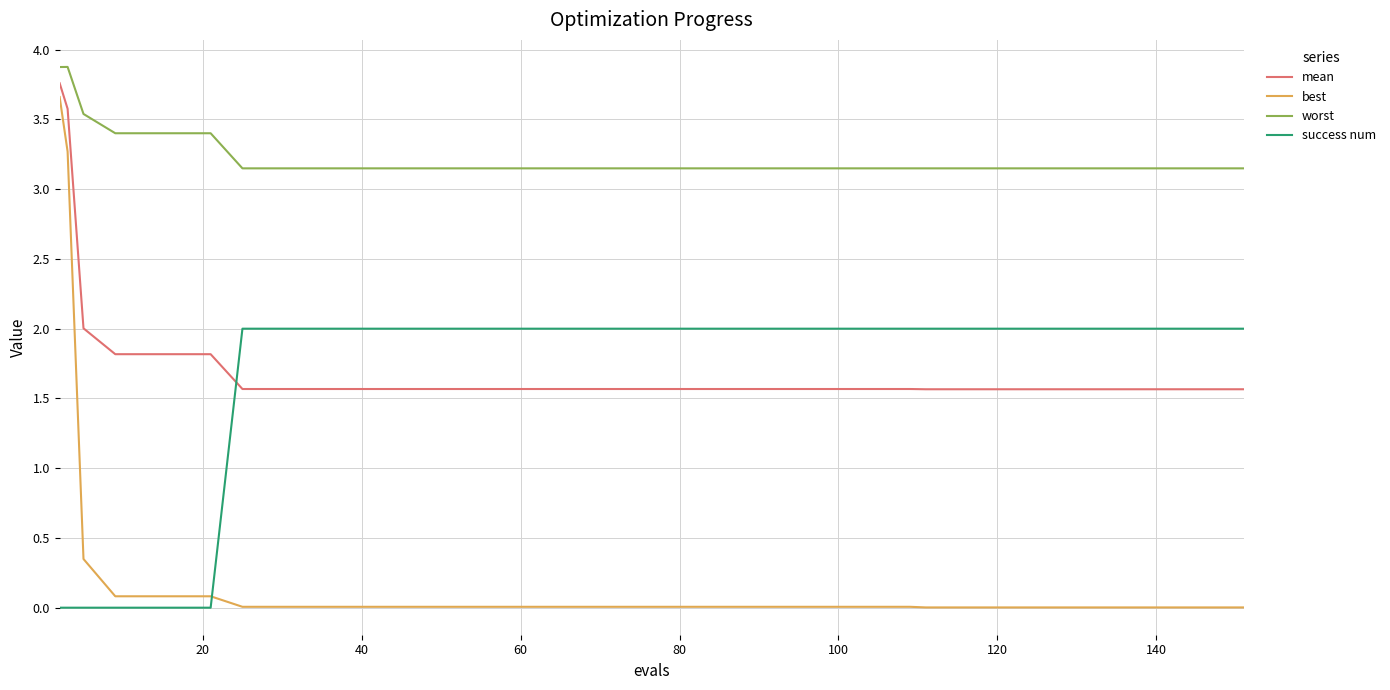

What are all the series names shown in the legend?

mean, best, worst, success num